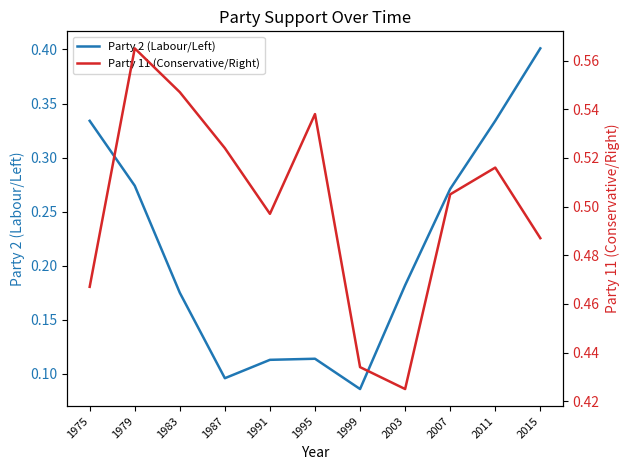

Reading left to right, transcribe all the data shown in this chart.

Party 2 (Labour/Left): 1975=0.3	1979=0.3	1983=0.2	1987=0.1	1991=0.1	1995=0.1	1999=0.1	2003=0.2	2007=0.3	2011=0.3	2015=0.4
Party 11 (Conservative/Right): 1975=0.5	1979=0.6	1983=0.5	1987=0.5	1991=0.5	1995=0.5	1999=0.4	2003=0.4	2007=0.5	2011=0.5	2015=0.5